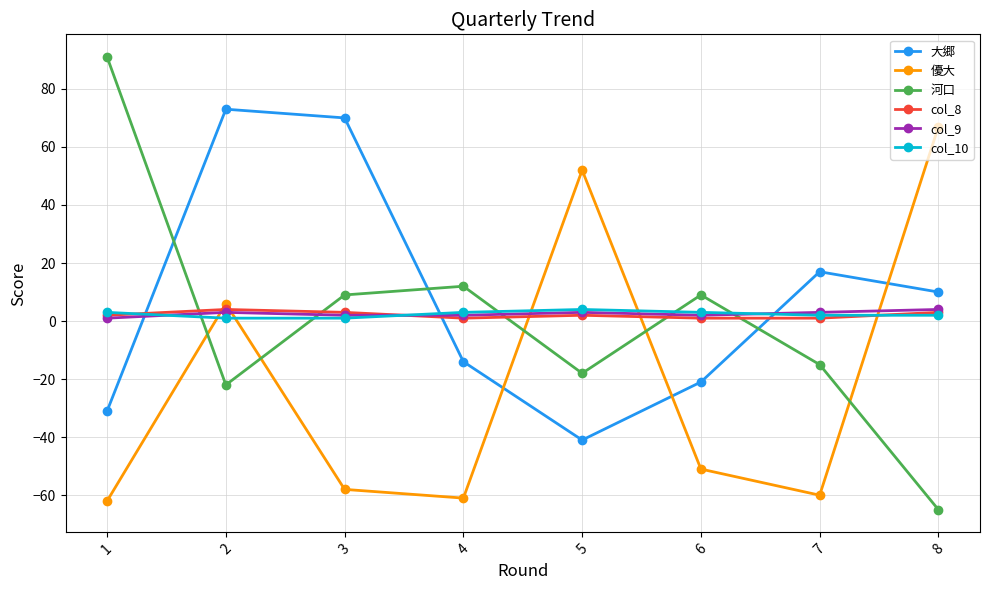

True or false: 大郷 has a value of -21 at 6.

True